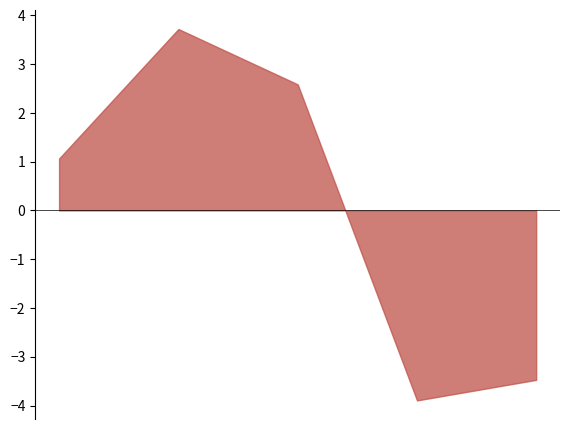

Which category has the lowest value across all series?

2022-08-08 23:40:00